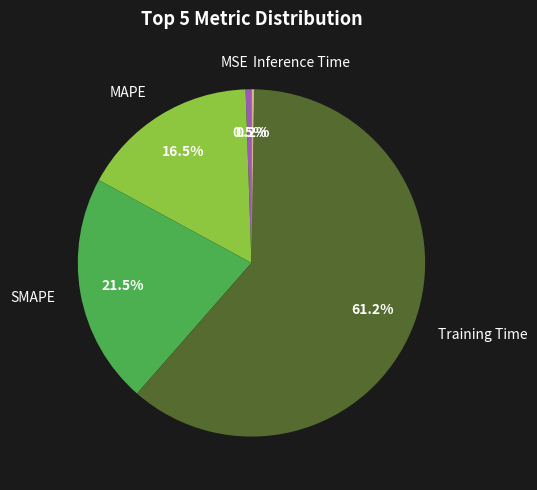

Which has a higher value, MAPE or Training Time?

Training Time